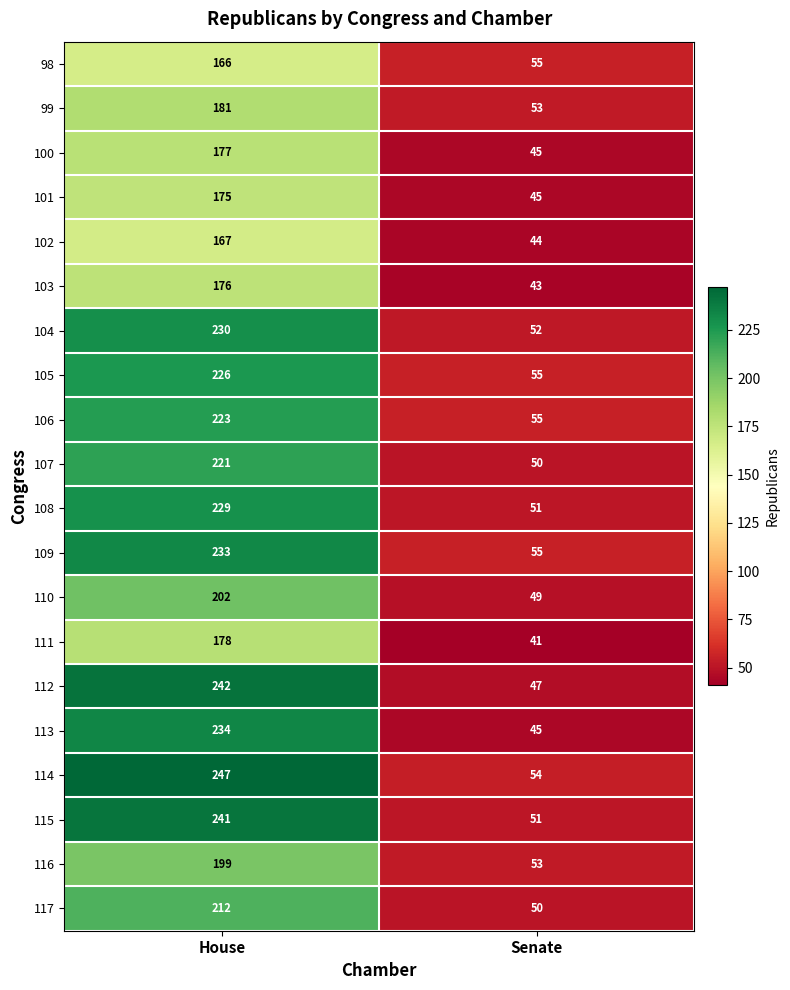

Which series has the largest total across all categories?

114